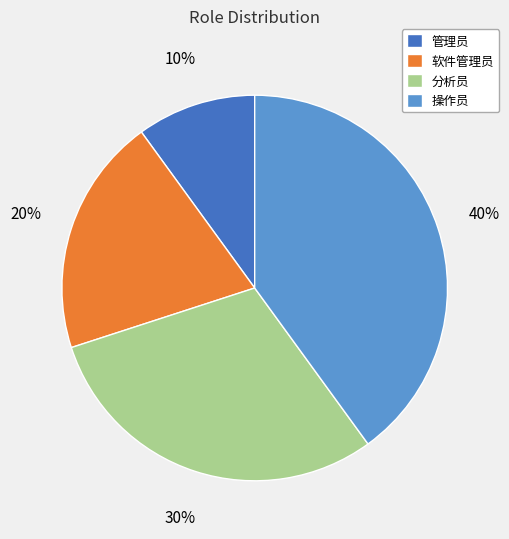

What is the smallest slice in the pie chart?

管理员